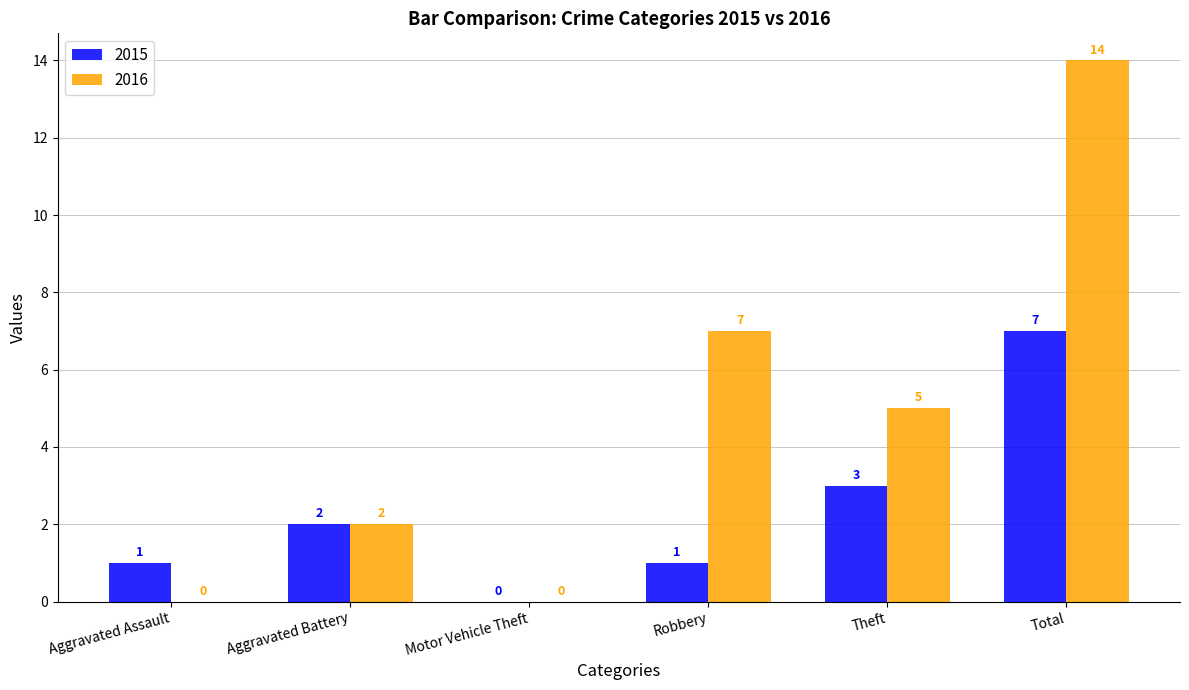

Reading right to left, transcribe all the data shown in this chart.

2015: Total=7	Theft=3	Robbery=1	Motor Vehicle Theft=0	Aggravated Battery=2	Aggravated Assault=1
2016: Total=14	Theft=5	Robbery=7	Motor Vehicle Theft=0	Aggravated Battery=2	Aggravated Assault=0